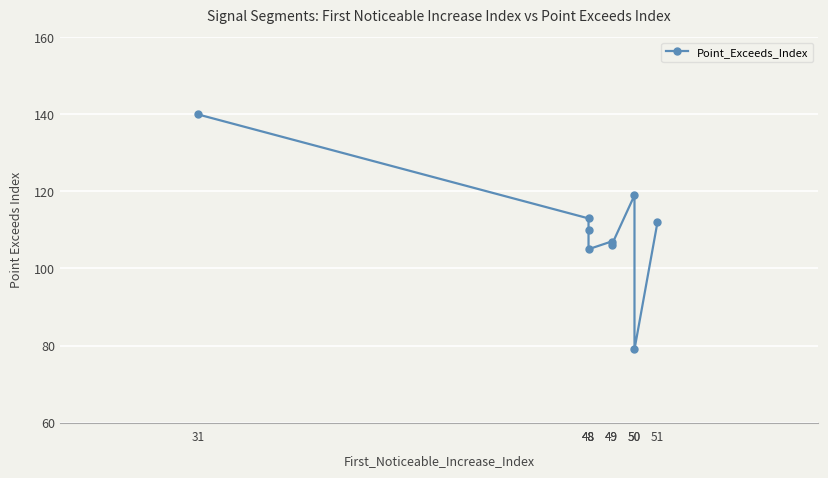

The chart shows a value of 37 at 48. True or false?

False